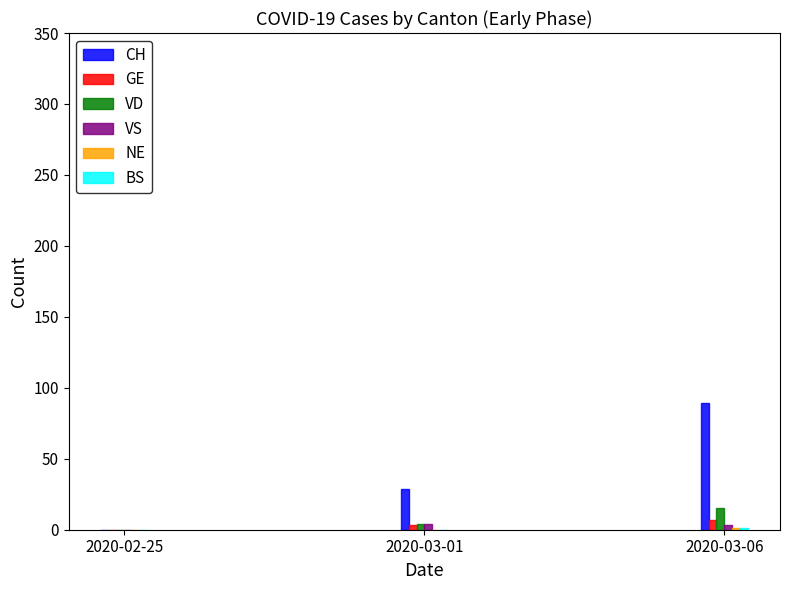

What is the maximum value shown in the chart?

89